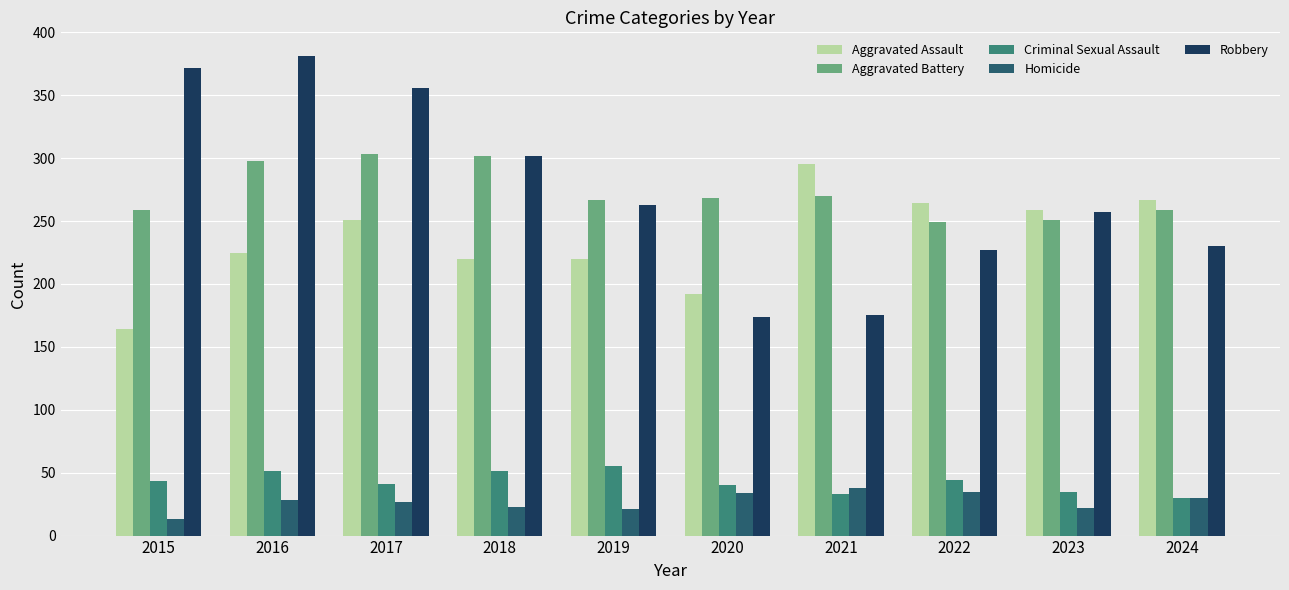

Which series has the widest spread of values?

Robbery